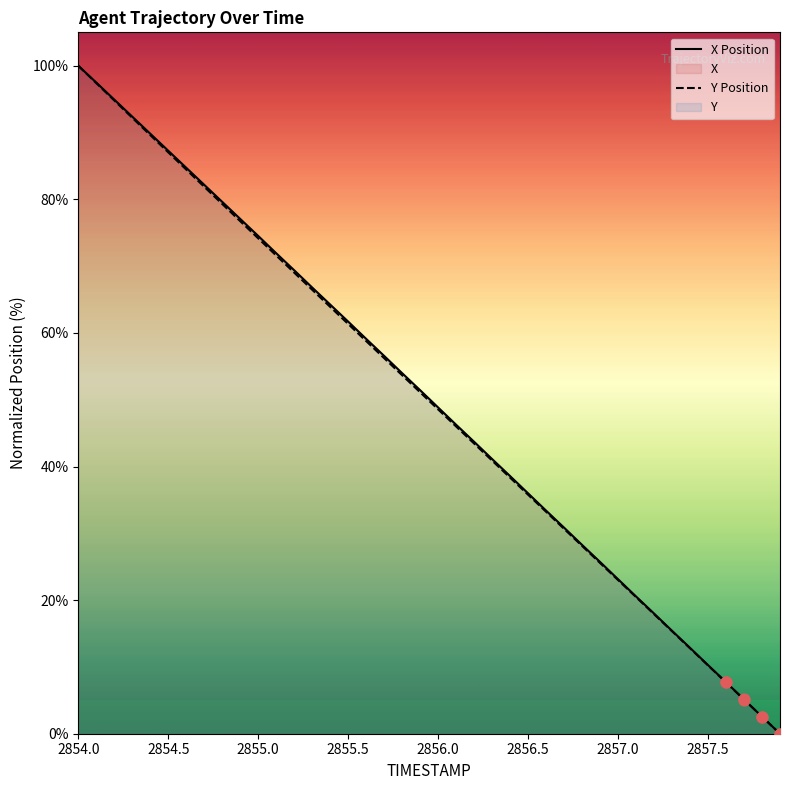

Which category has the highest value in the X Position series?

2854.0